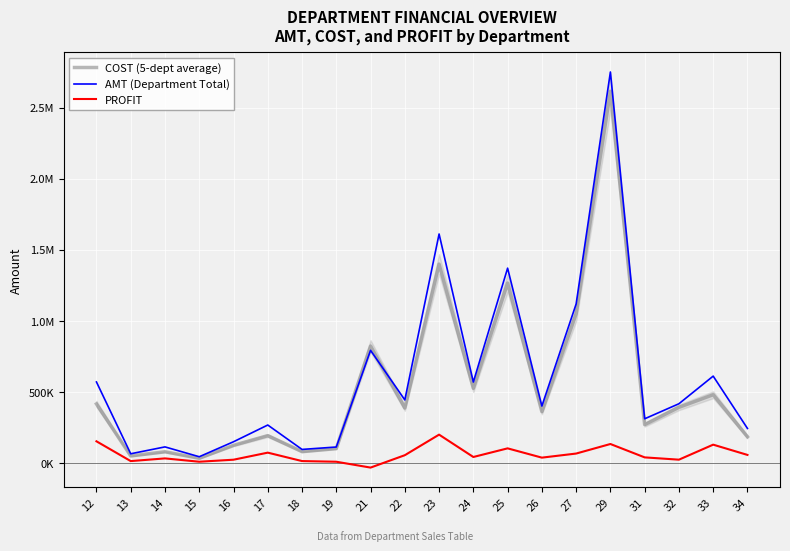

Which series changed the most between 16 and 22?

AMT (Department Total)